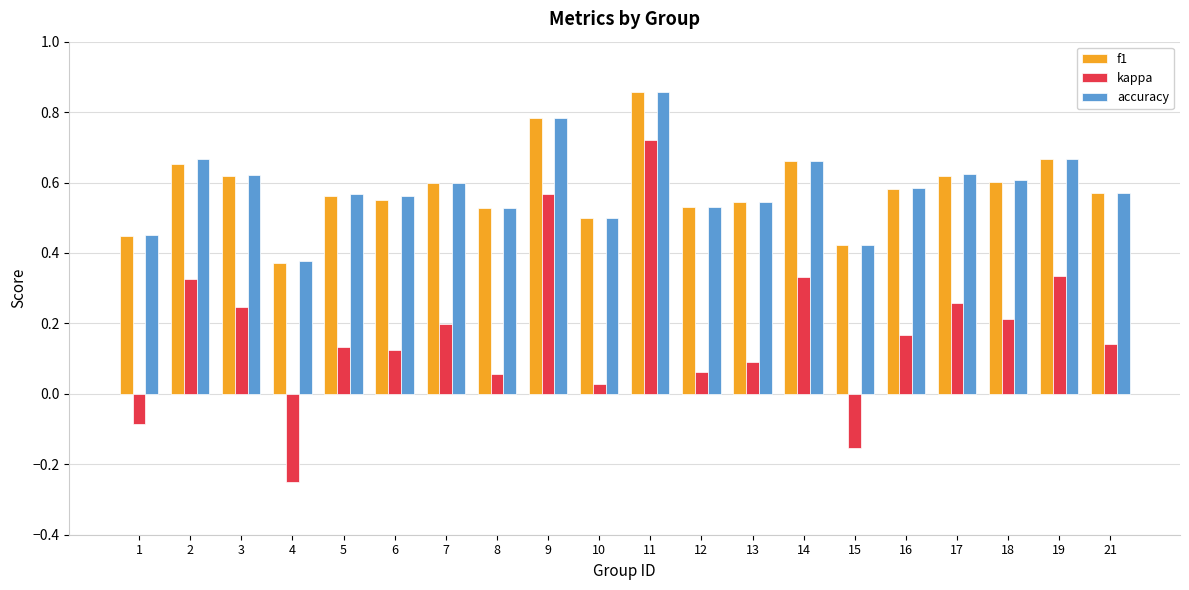

What is the sum of the accuracy values at 2 and 6?

1.2